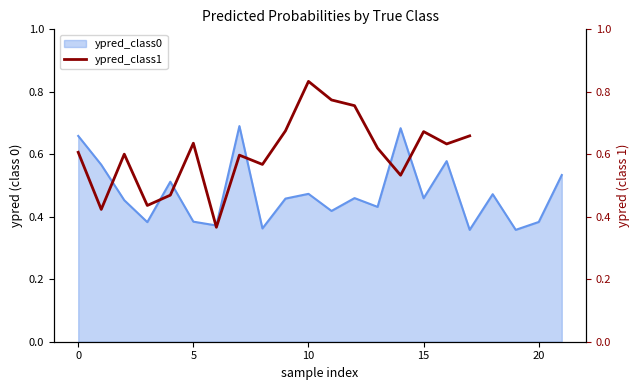

What is the value of the 4th point from the left?

0.4